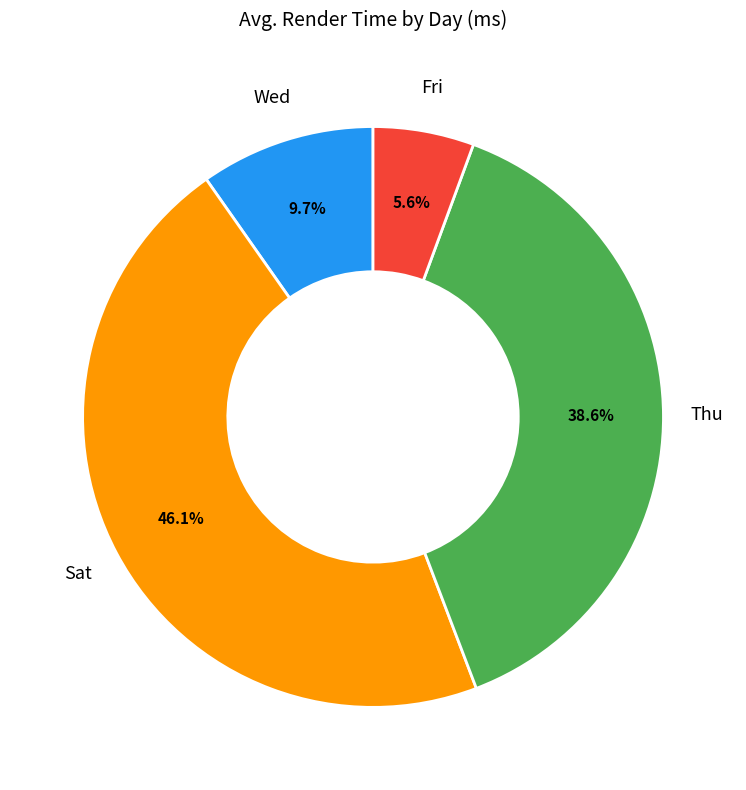

To the nearest percent, what is the difference between the largest and smallest slice percentages?

40%